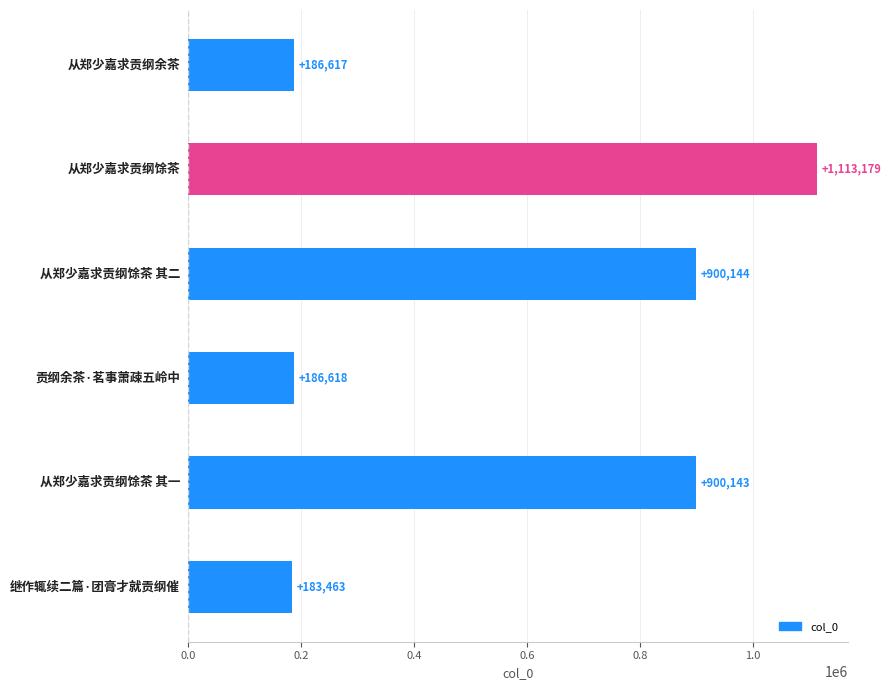

How many values are below 900143?

3